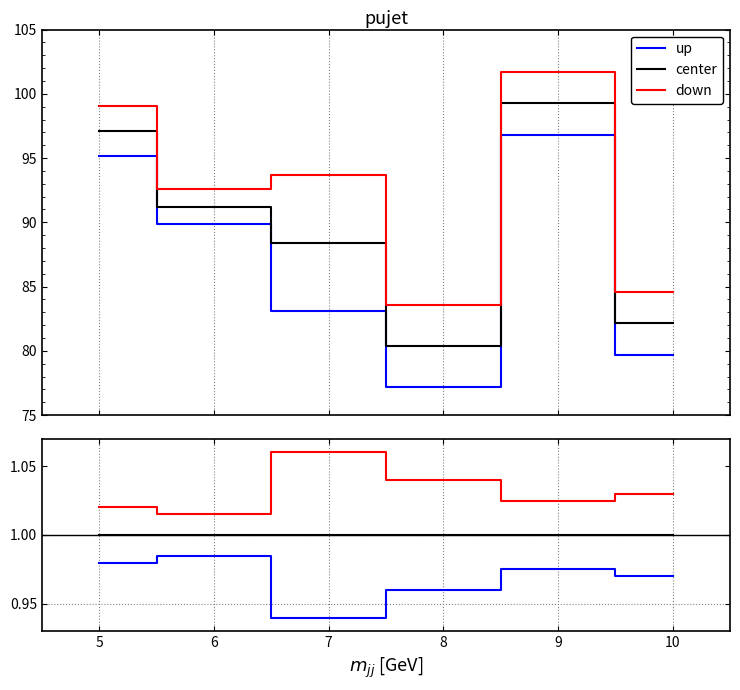

Is the value of up at 8 greater than the value of center at 9?

No